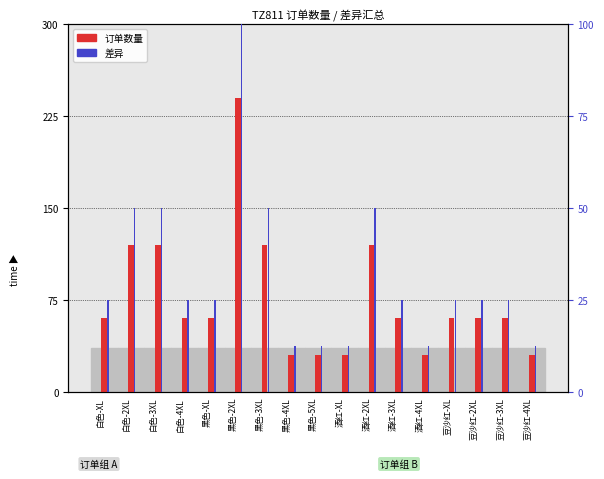

Where does the 订单数量 series first go above 60?

白色-2XL